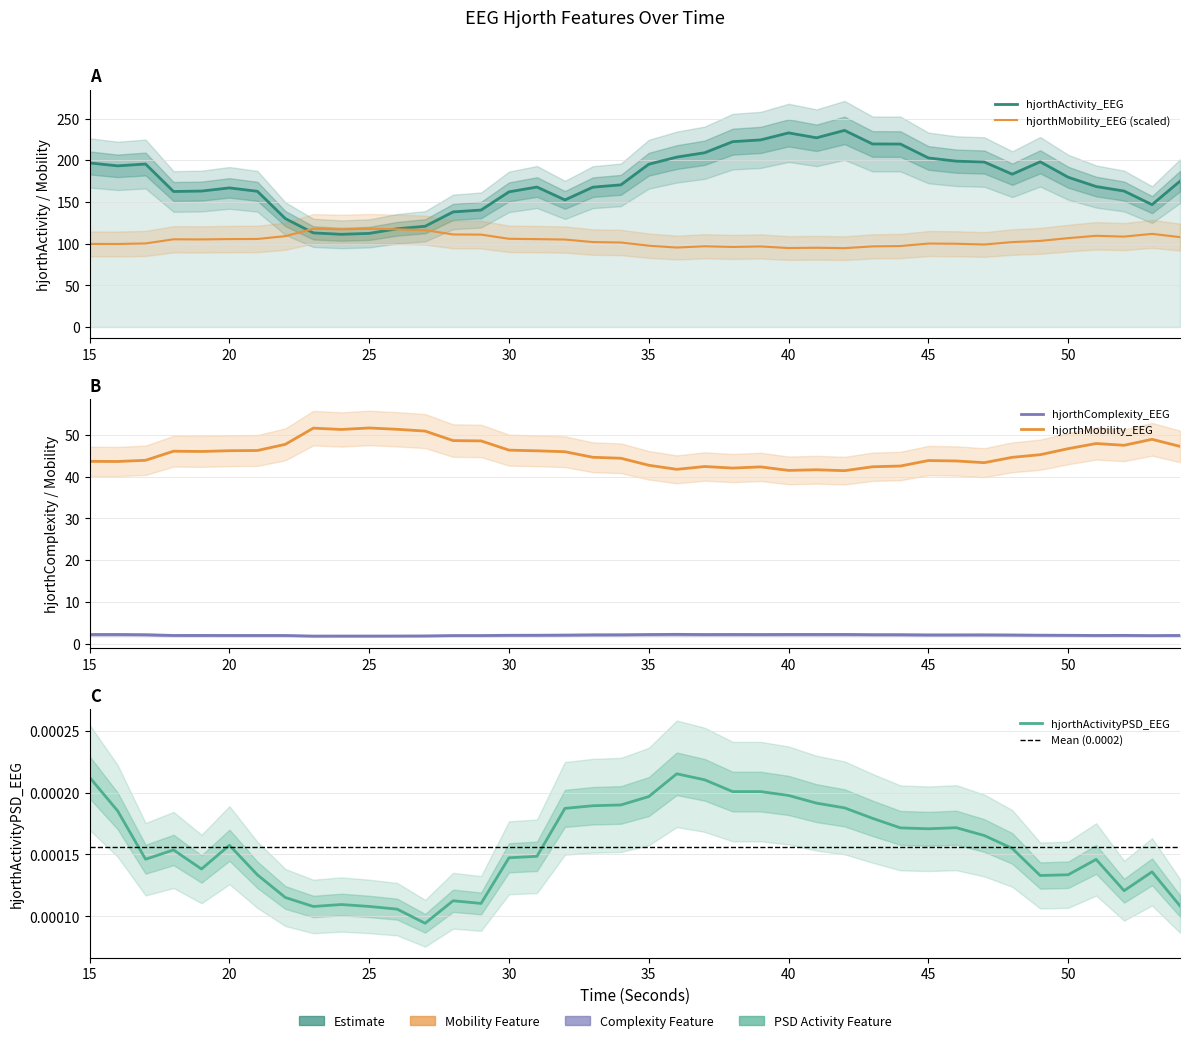

Reading left to right, extract all data points from this chart.

hjorthActivity_EEG: 196.8	193.3	195.5	162.5	163.0	166.9	162.8	130.0	112.9	111.2	112.3	117.9	120.8	138.0	140.3	162.1	167.9	152.4	167.7	170.5	195.3	203.8	209.0	222.3	224.4	232.8	226.9	235.8	219.5	219.4	202.8	198.9	197.9	183.3	198.2	179.6	168.5	163.1	146.8	174.9
hjorthMobility_EEG: 99.7	99.6	100.3	105.2	105.1	105.5	105.6	109.0	117.8	117.1	117.9	117.2	116.2	111.0	110.8	105.8	105.4	104.9	101.9	101.4	97.5	95.3	96.9	96.0	96.7	94.7	95.1	94.6	96.7	97.1	100.1	99.9	99.0	101.9	103.3	106.6	109.4	108.4	111.7	107.8
hjorthComplexity_EEG: 2.2	2.2	2.2	2.0	2.0	2.0	2.0	2.0	1.9	1.9	1.9	1.9	1.9	2.0	2.0	2.0	2.1	2.1	2.2	2.2	2.2	2.3	2.2	2.2	2.2	2.2	2.2	2.2	2.2	2.2	2.1	2.1	2.2	2.1	2.1	2.0	2.0	2.0	2.0	2.0
hjorthActivityPSD_EEG: 0.0	0.0	0.0	0.0	0.0	0.0	0.0	0.0	0.0	0.0	0.0	0.0	0.0	0.0	0.0	0.0	0.0	0.0	0.0	0.0	0.0	0.0	0.0	0.0	0.0	0.0	0.0	0.0	0.0	0.0	0.0	0.0	0.0	0.0	0.0	0.0	0.0	0.0	0.0	0.0